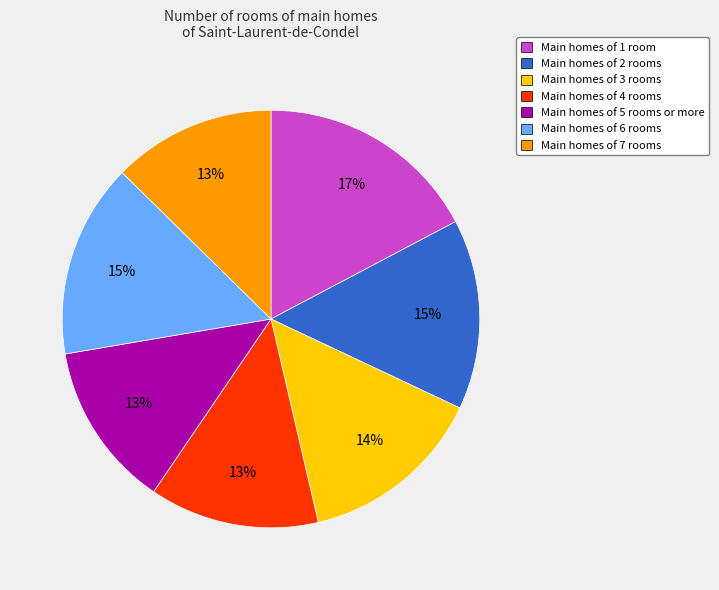

To the nearest percent, what is the difference between the Main homes of 3 rooms and Main homes of 6 rooms slice percentages?

1%